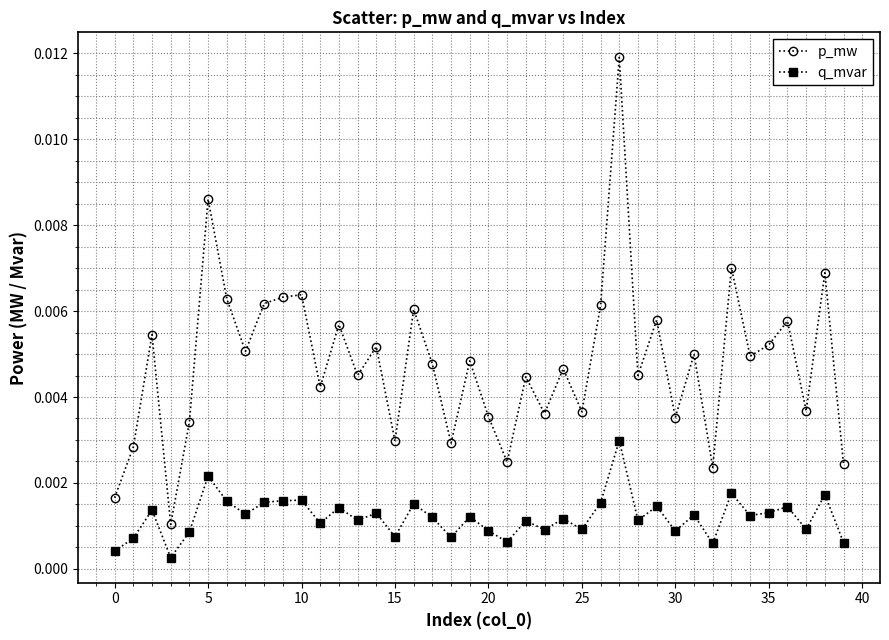

List the series in order of their overall mean, highest first.

p_mw, q_mvar